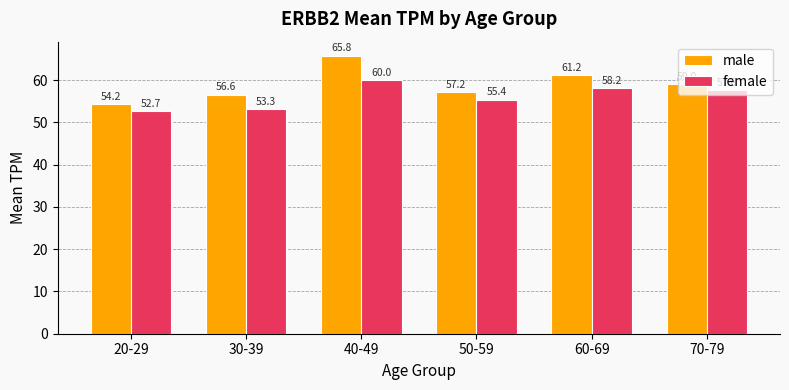

Which series has the largest range (max minus min)?

male